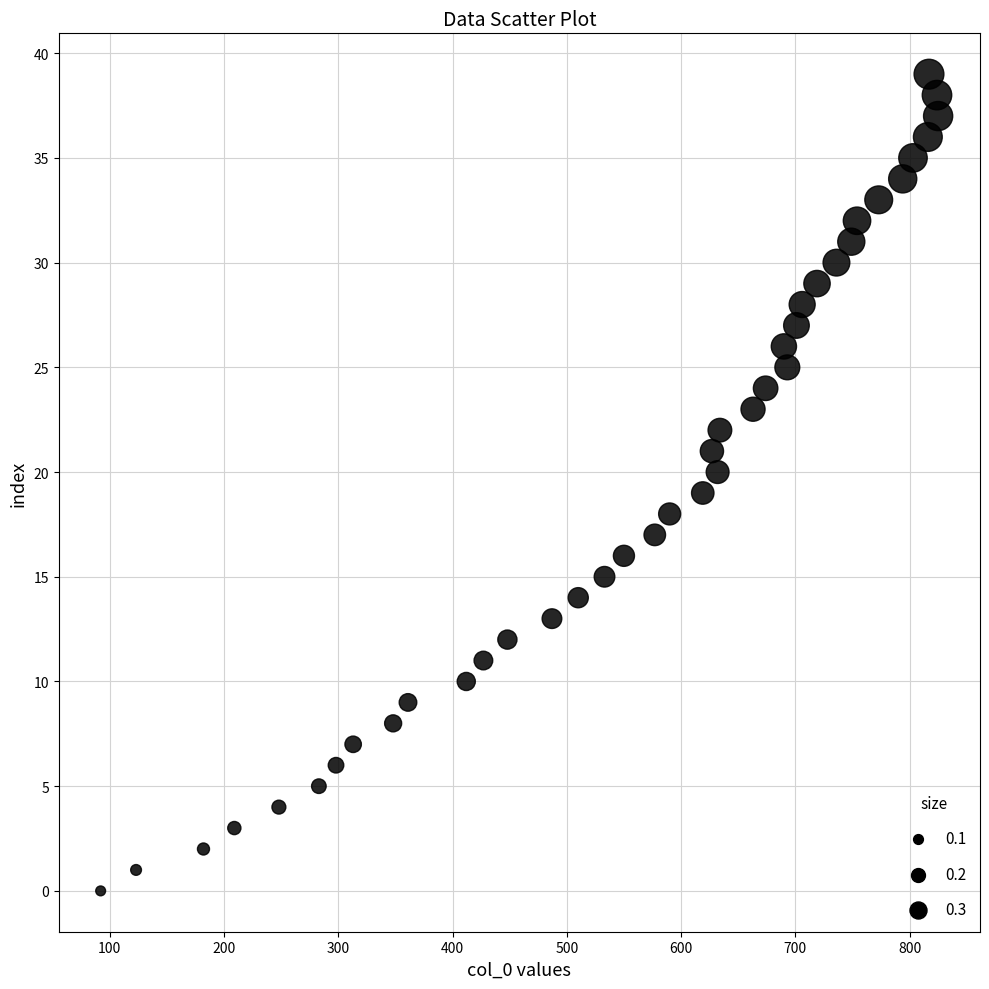

What is the range of Y values (max minus min)?

39